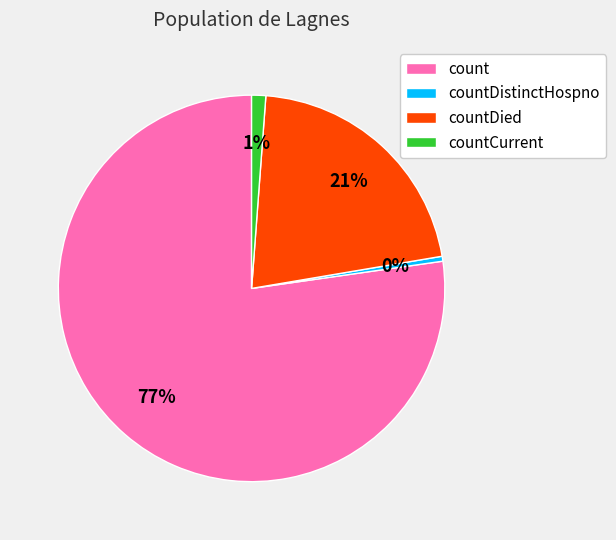

How many slices are in this pie chart?

4